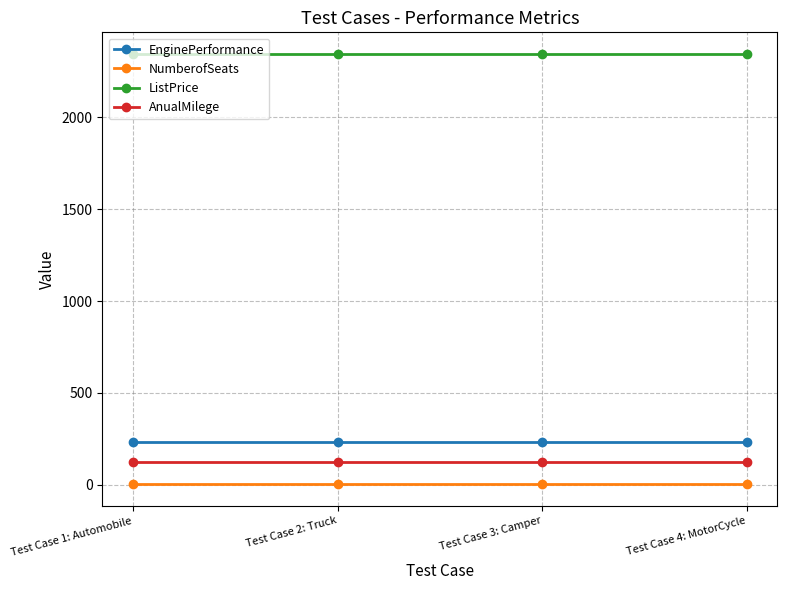

Reading right to left, extract all data points from this chart.

EnginePerformance: 232	232	232	232
NumberofSeats: 3	3	3	3
ListPrice: 2345	2345	2345	2345
AnualMilege: 123	123	123	123